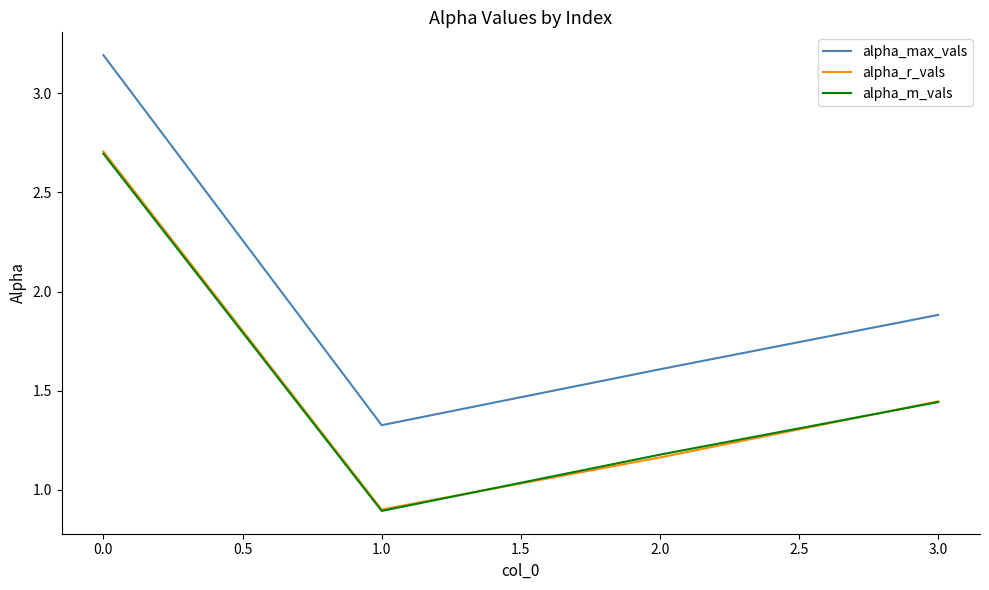

What position from the right is 1.0?

3